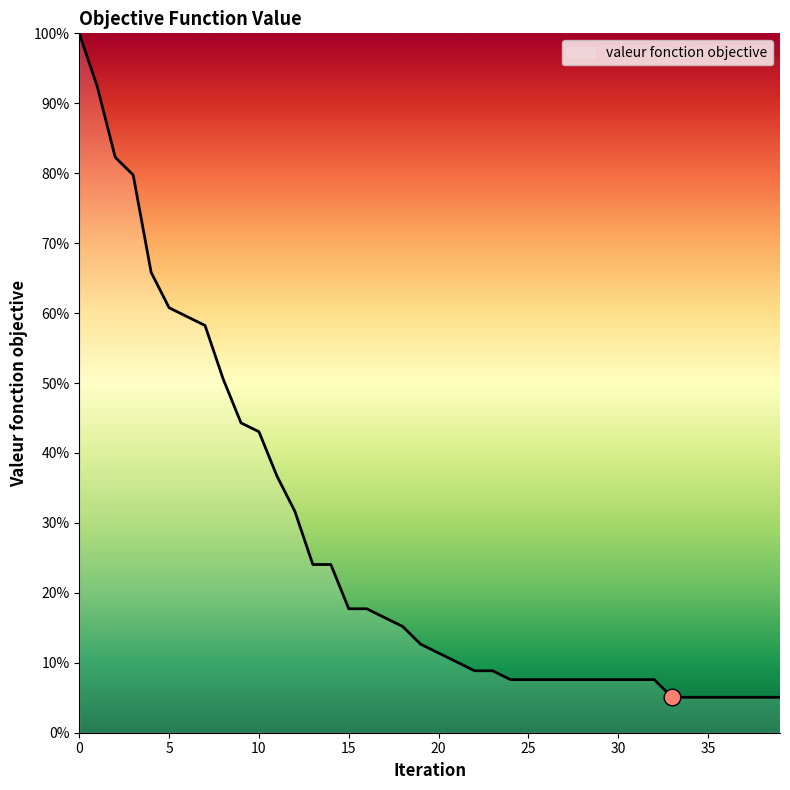

What is the difference between the maximum and minimum values?

94.9